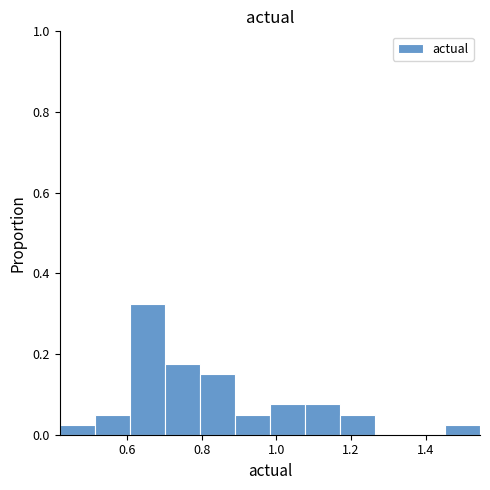

Reading left to right, list every bar in this chart as the range it spans on the x-axis followed by its height. Neither the bar edges nor the heights are printed on the chart, so give them approximately, as read against the axes.

0.42 to 0.52: 0.02
0.52 to 0.60: 0.06
0.60 to 0.70: 0.32
0.70 to 0.80: 0.18
0.80 to 0.88: 0.16
0.88 to 0.98: 0.06
0.98 to 1.08: 0.08
1.08 to 1.18: 0.08
1.18 to 1.26: 0.06
1.26 to 1.36: 0
1.36 to 1.46: 0
1.46 to 1.54: 0.02